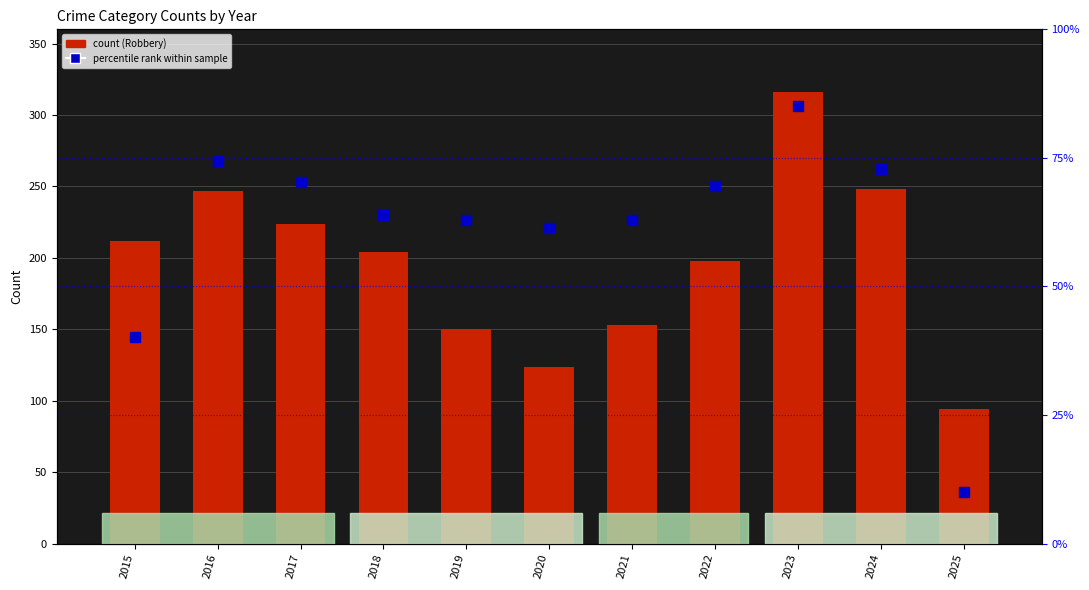

Which has a higher value, 2025 or 2020?

2020